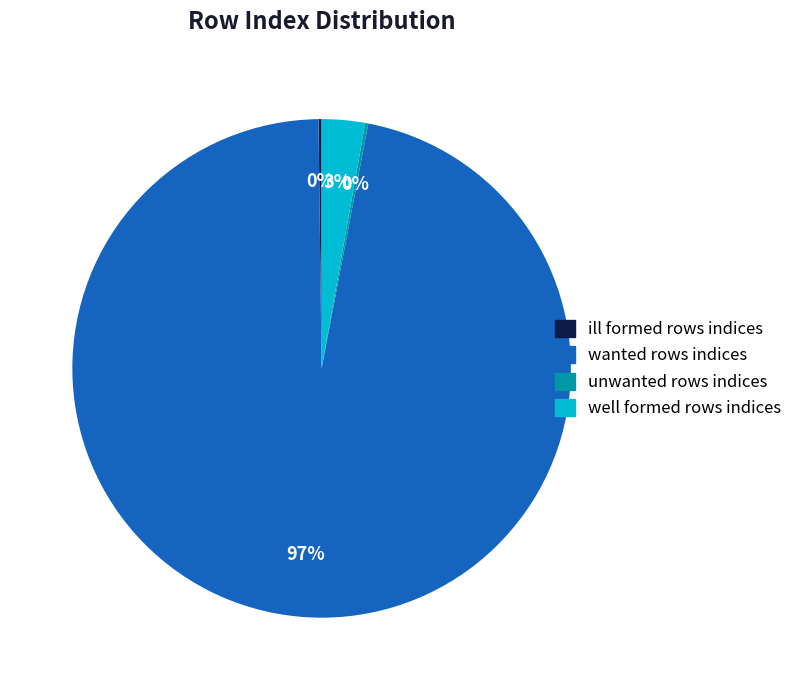

Which has a higher value, well formed rows indices or wanted rows indices?

wanted rows indices